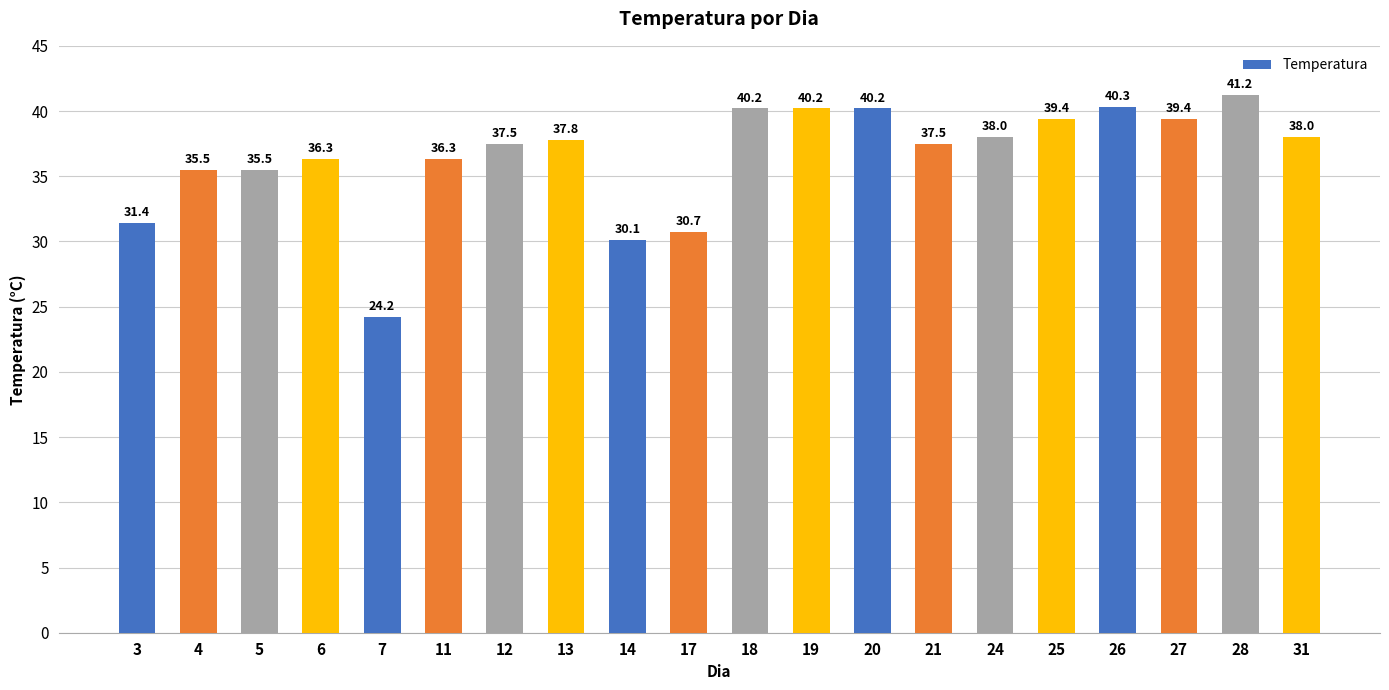

What is the difference between the second highest and second lowest values?

10.2